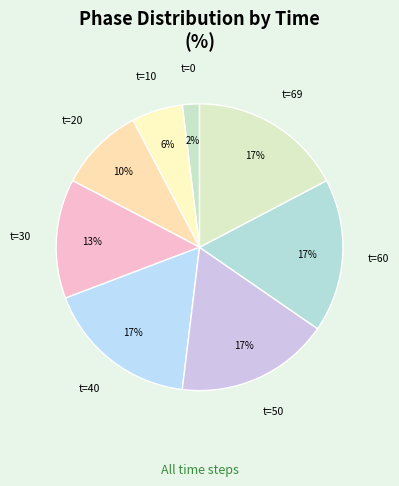

To the nearest percent, what is the average slice percentage?

12%